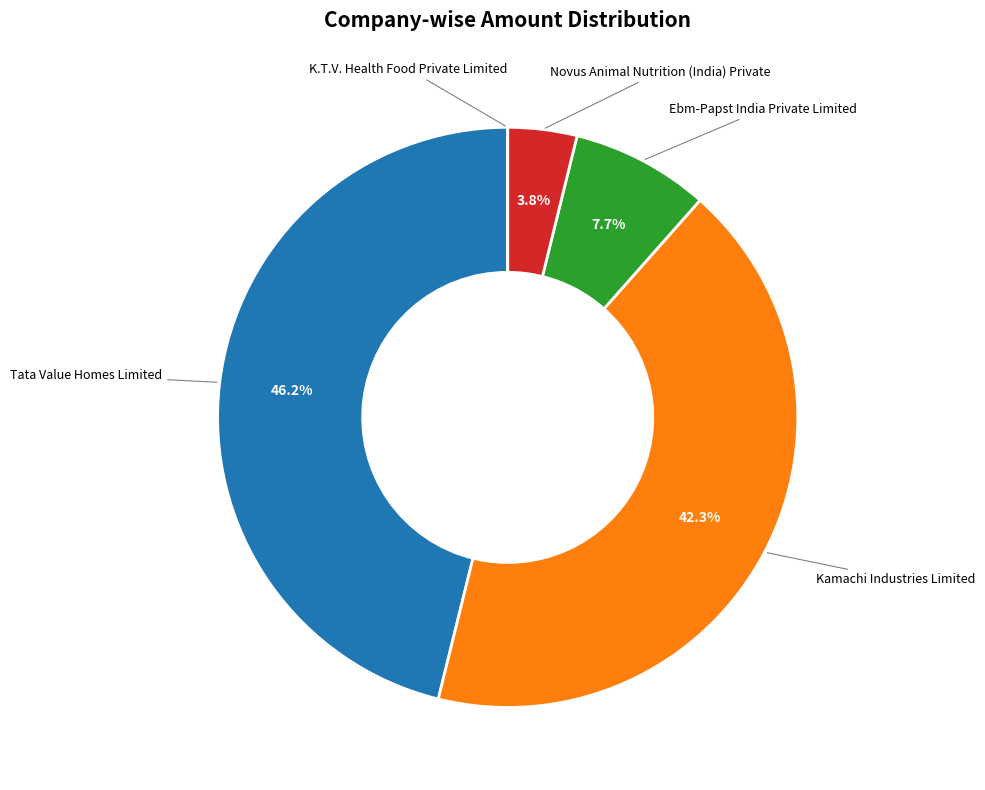

Between Kamachi Industries Limited and Ebm-Papst India Private Limited, which is larger?

Kamachi Industries Limited